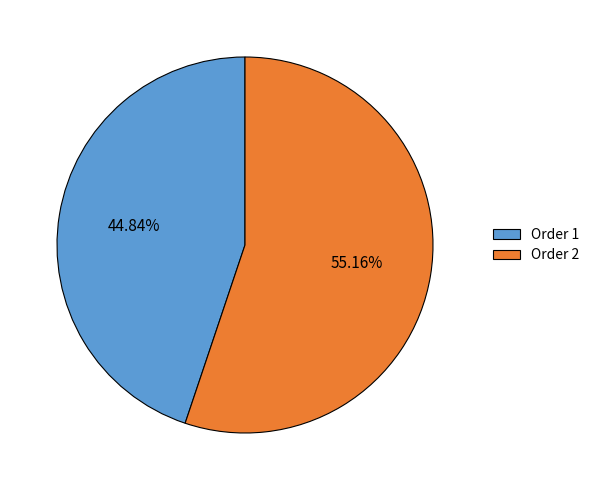

Between Order 1 and Order 2, which is larger?

Order 2